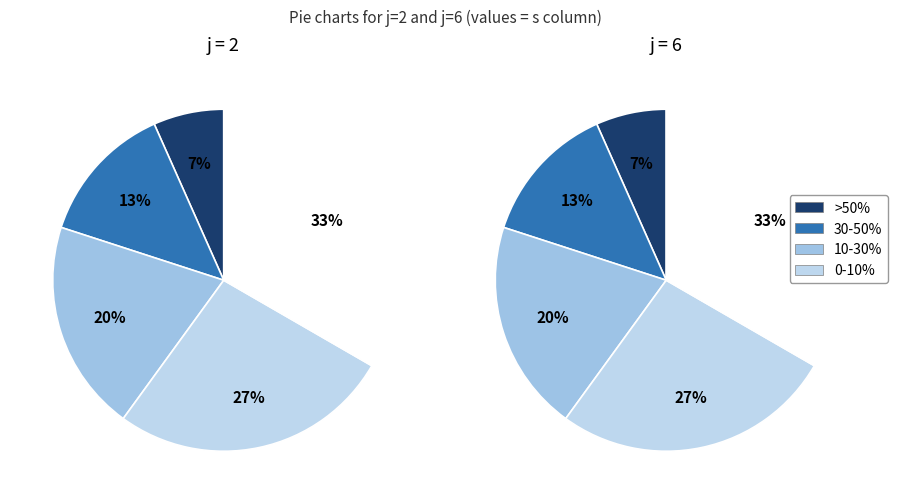

To the nearest percent, what is the average slice percentage?

20%